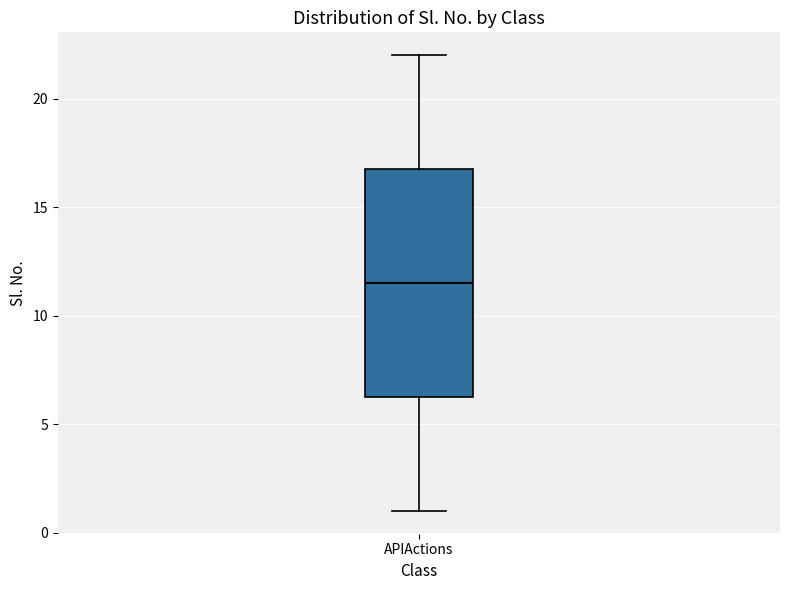

Where does the upper whisker of the box for APIActions end on the y-axis? The values are not printed on the chart, so give them approximately, as read against the axis.

22.0